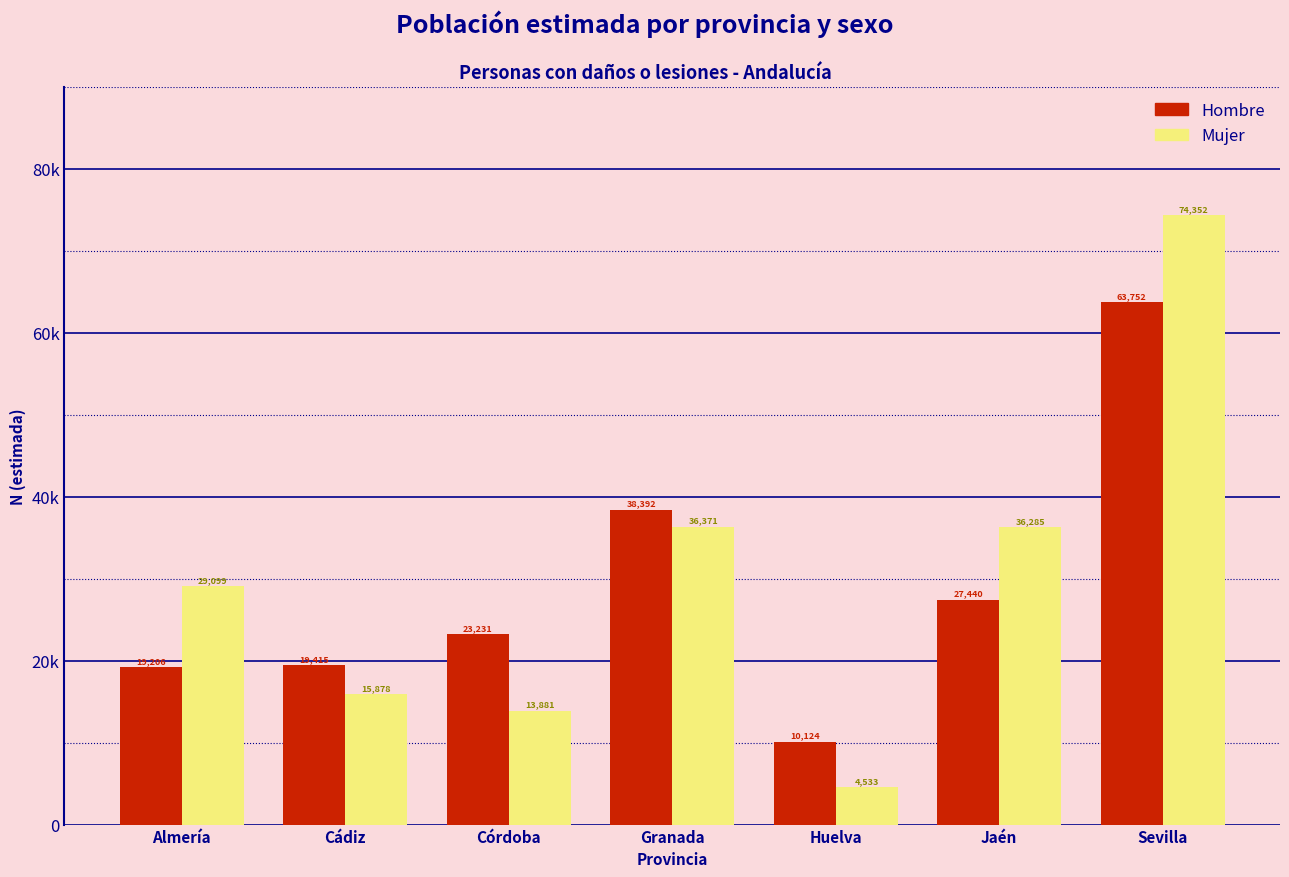

Are the bars horizontal?

No